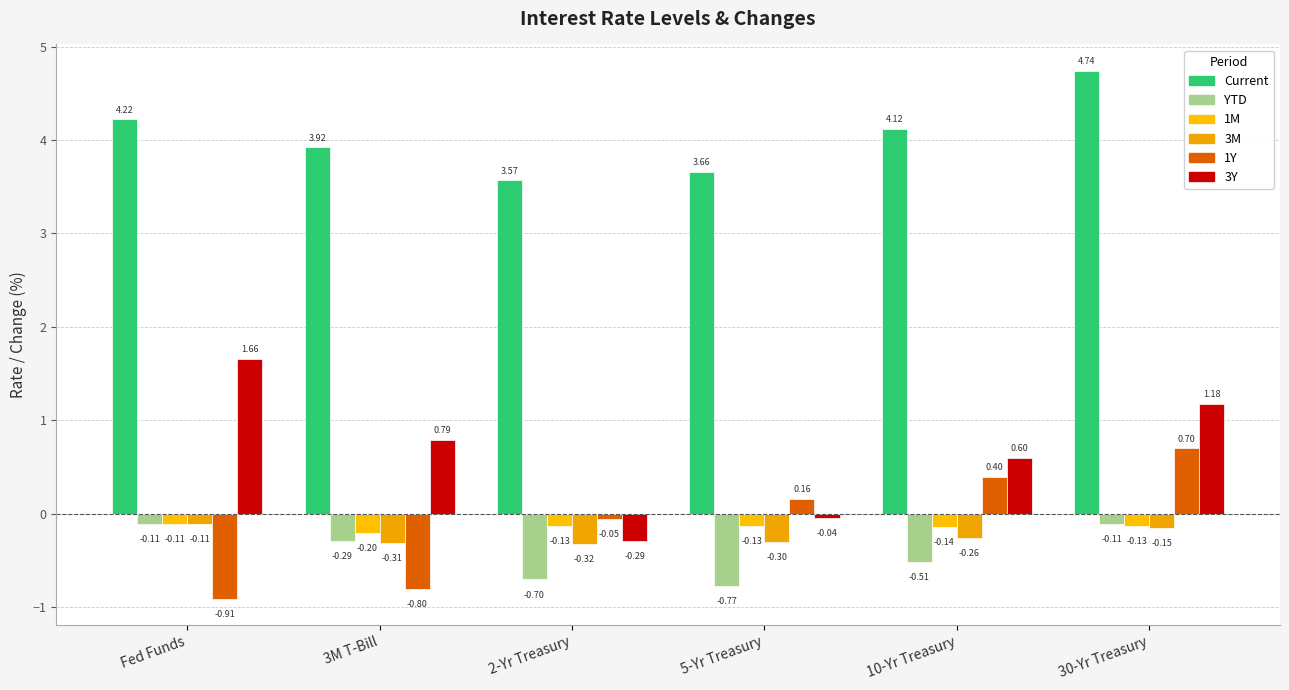

Is it true that 1Y equals 0.7 at 30-Yr Treasury?

True